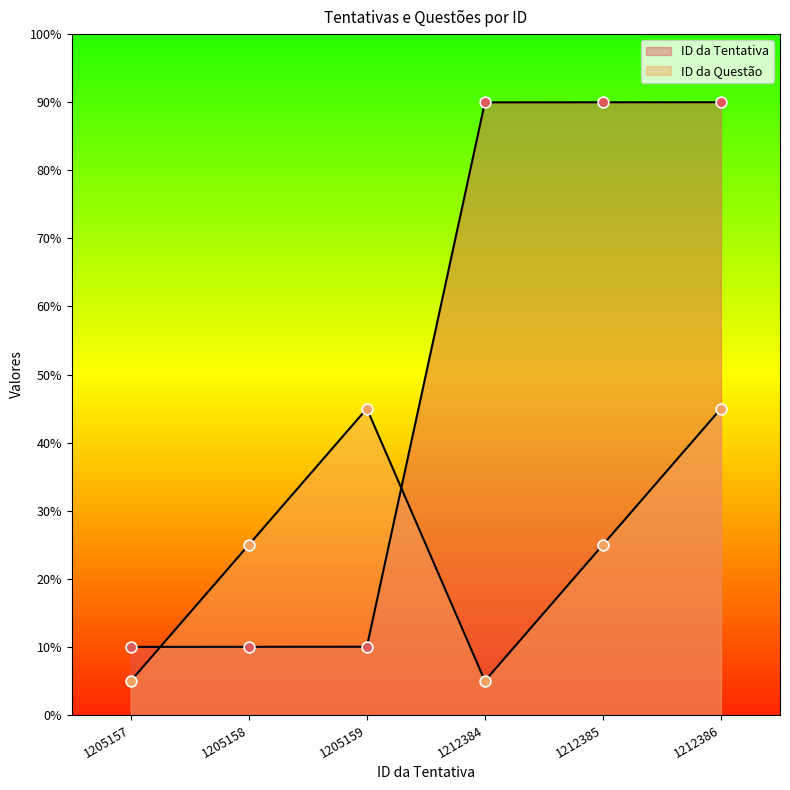

Which series reaches the maximum Y coordinate?

ID da Tentativa